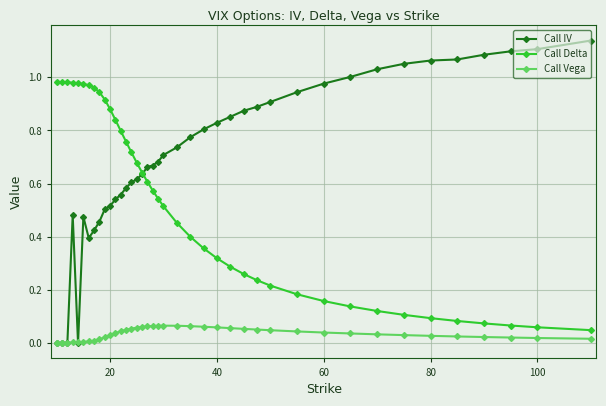

List the series in order of their overall mean, highest first.

Call IV, Call Delta, Call Vega